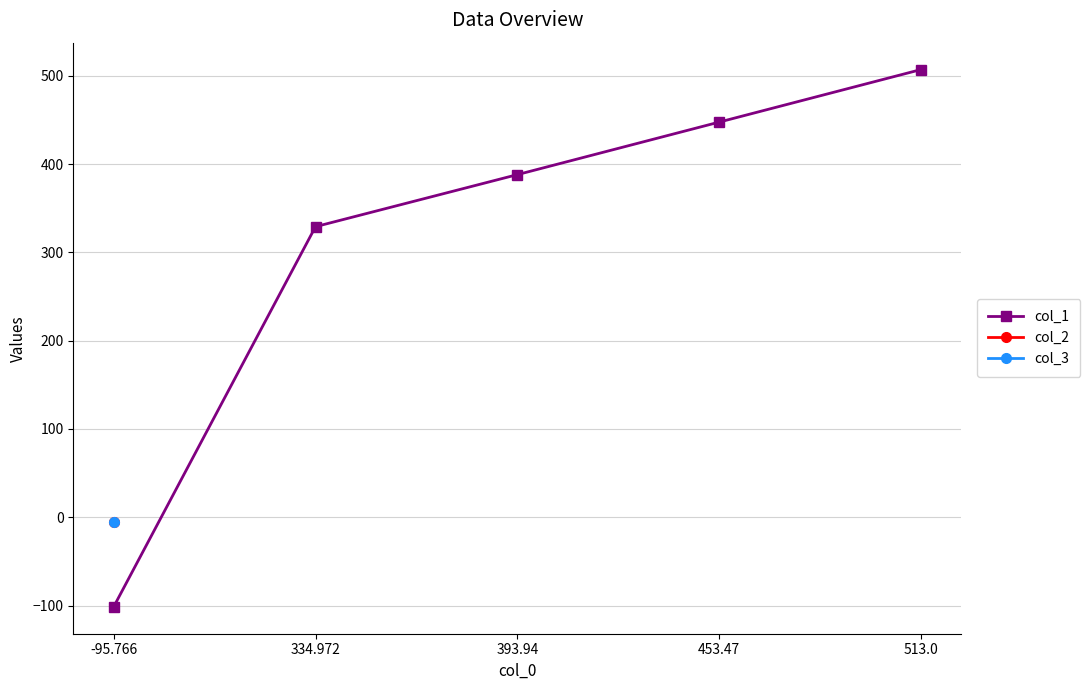

True or false: the data has more than 0 interior local peaks.

False